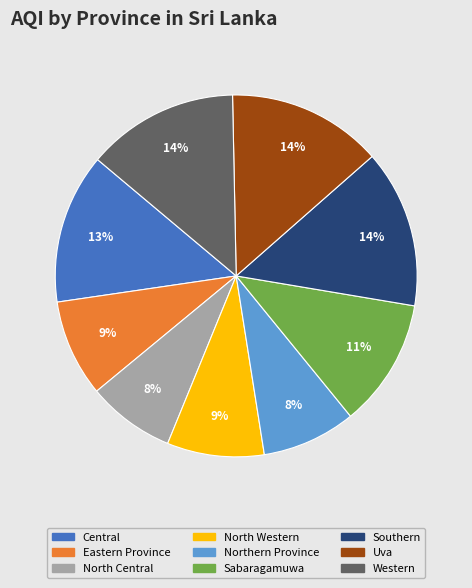

Combined, do North Western and Northern Province account for over 50%?

No